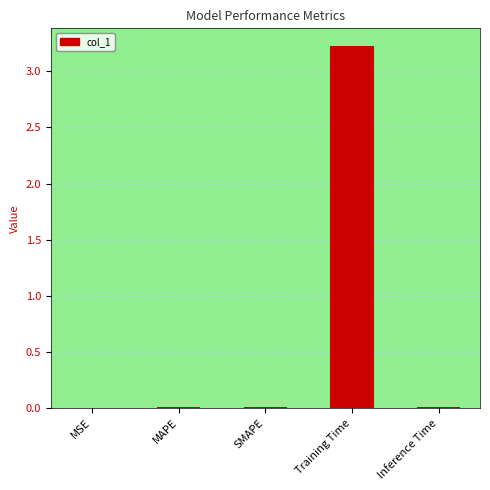

What is the maximum value shown in the chart?

3.2